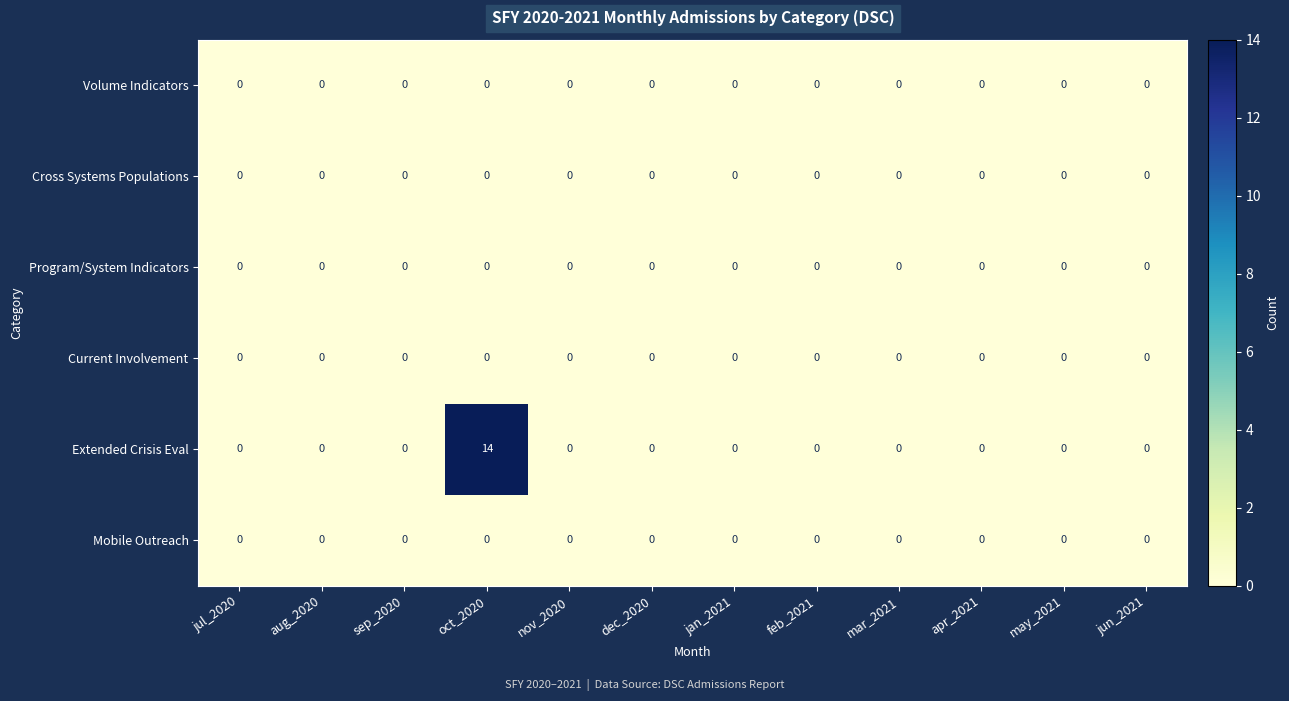

At which category does the chart reach its peak across all series?

oct_2020